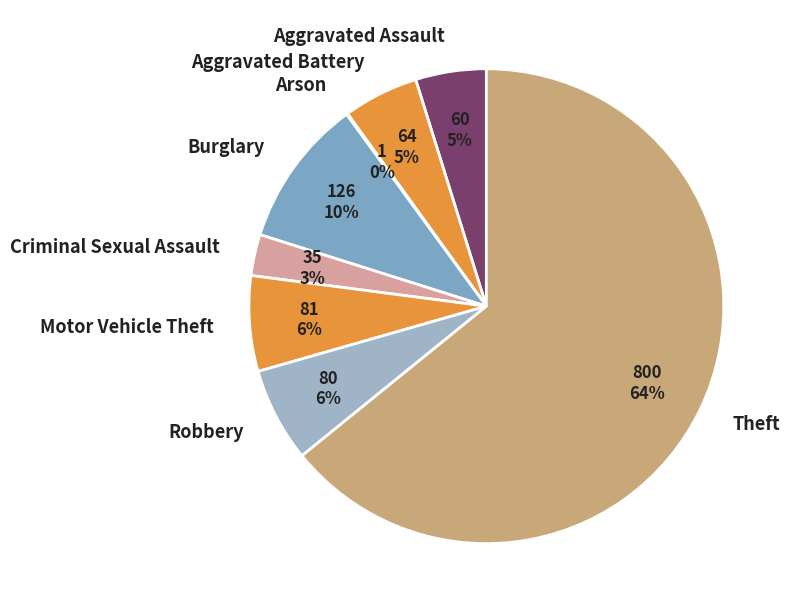

Combined, do Motor Vehicle Theft and Robbery account for over 50%?

No